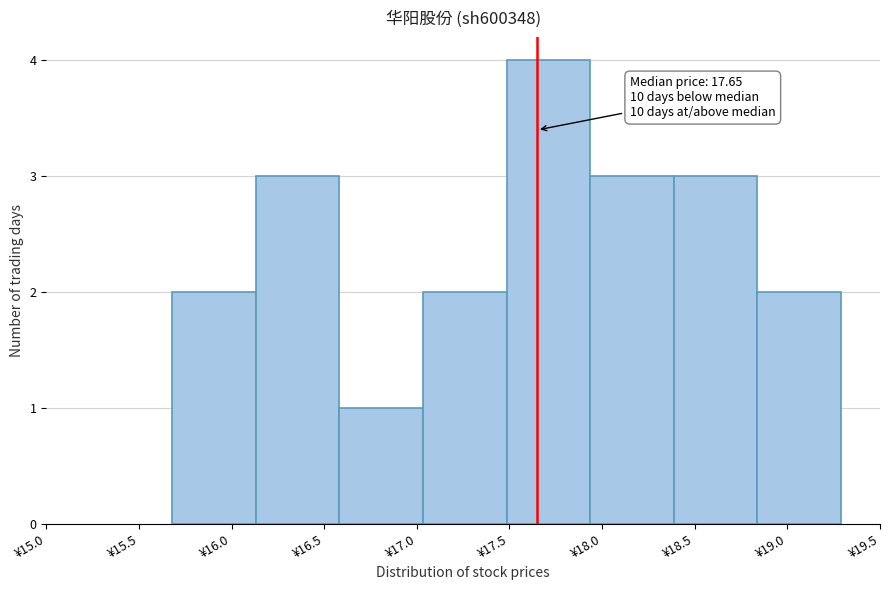

Over which range of the x-axis is the bar tallest?

17.50 to 17.95